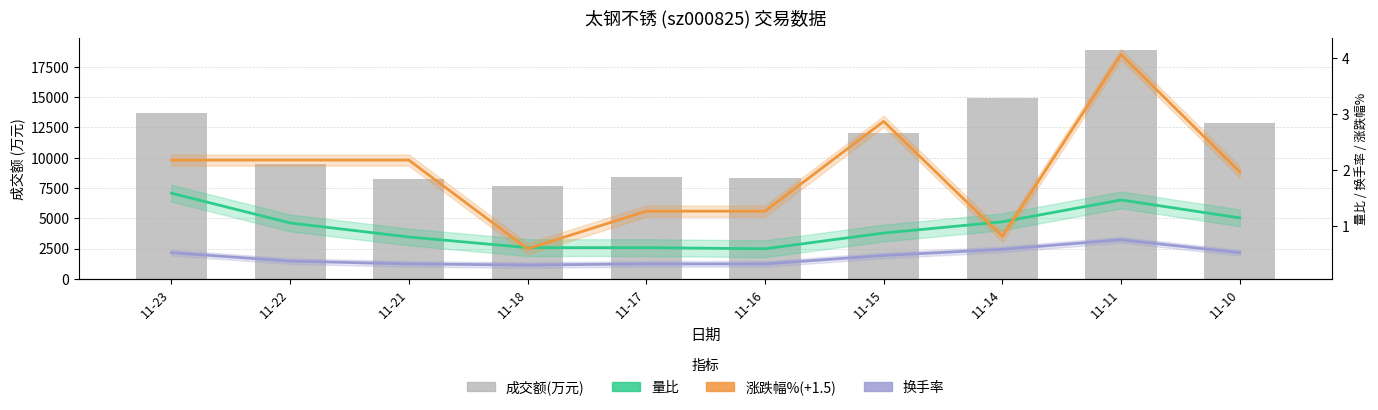

True or false: 换手率 has a value of 0.2 at 11-16.

False